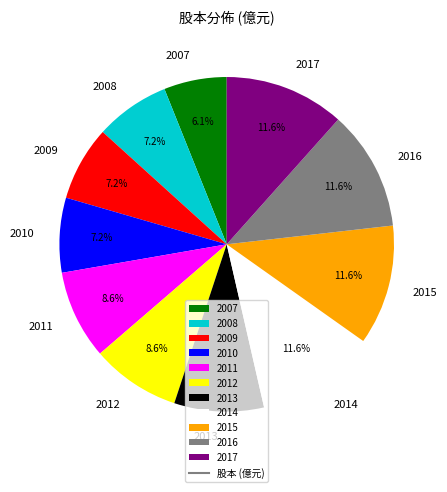

Combined, what portion of the pie is 2012 and 2013?

17.3%